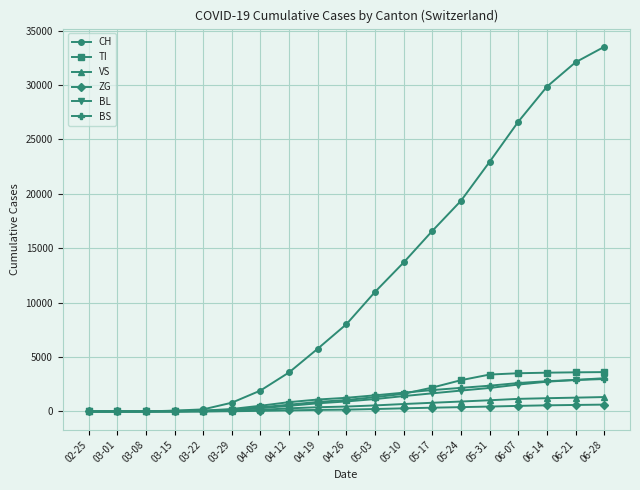

How many series are shown in this chart?

6